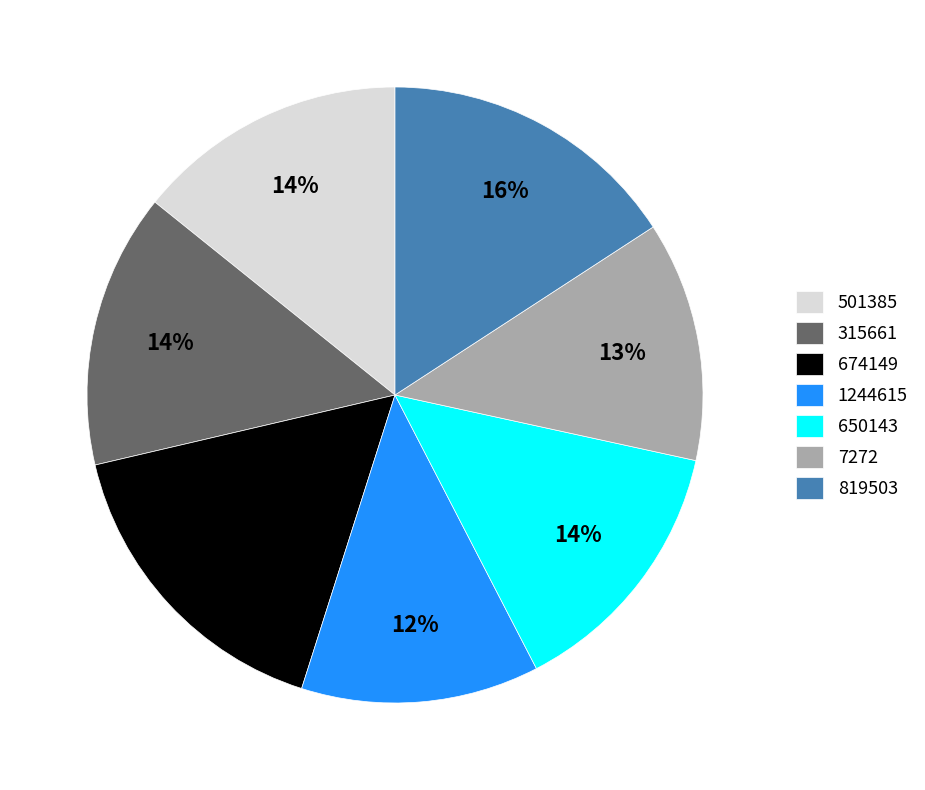

What percentage is the 7272 slice, to the nearest percent?

13%